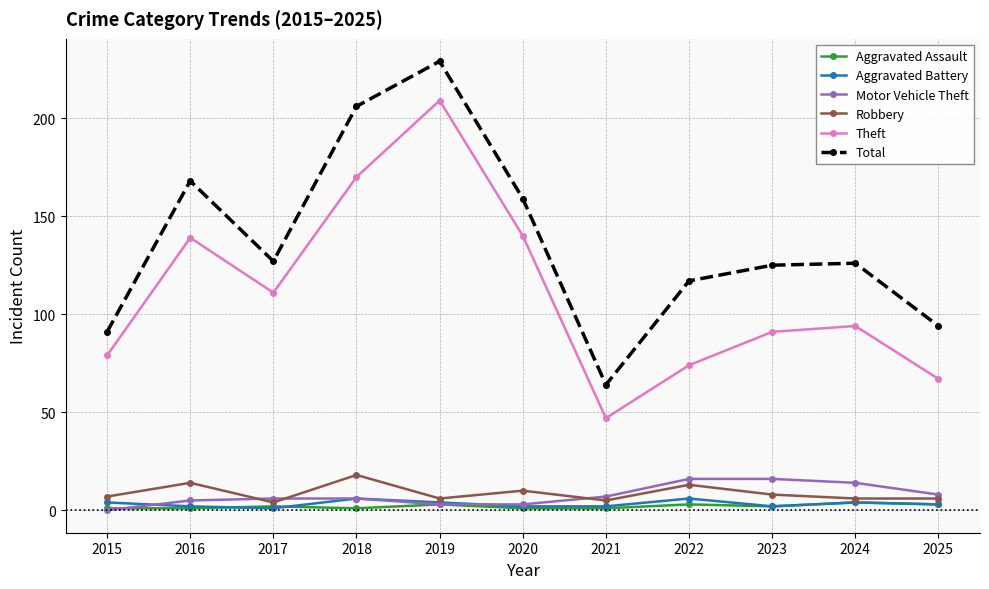

At which category does the chart reach its peak across all series?

2019